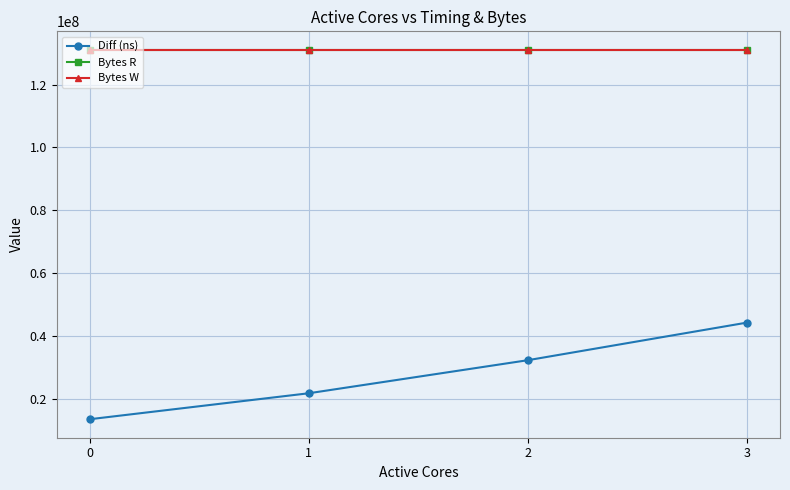

Is this an area chart (filled region under the line)?

No